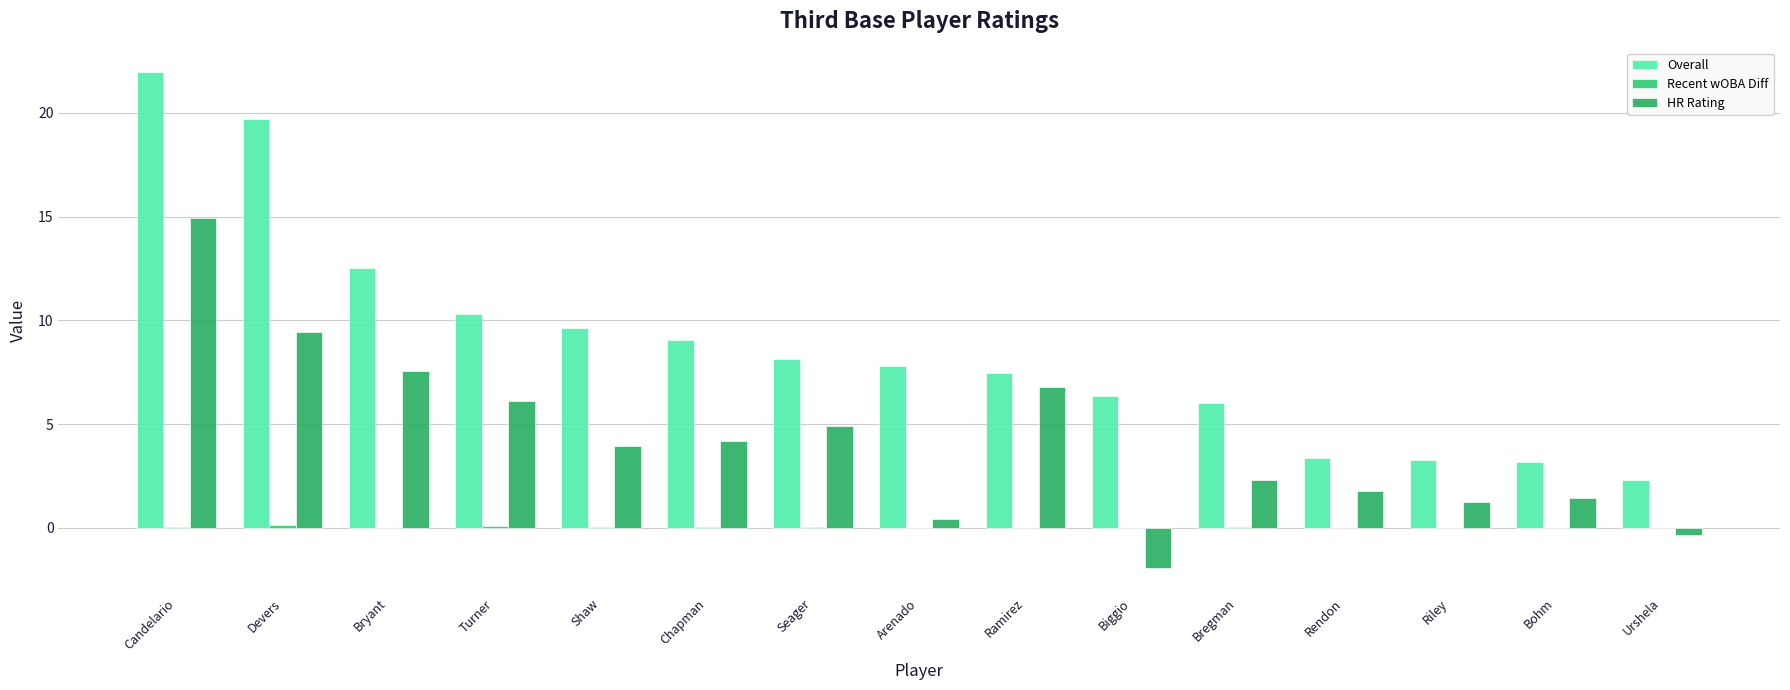

The Overall series shows 3.7 at Arenado. True or false?

False